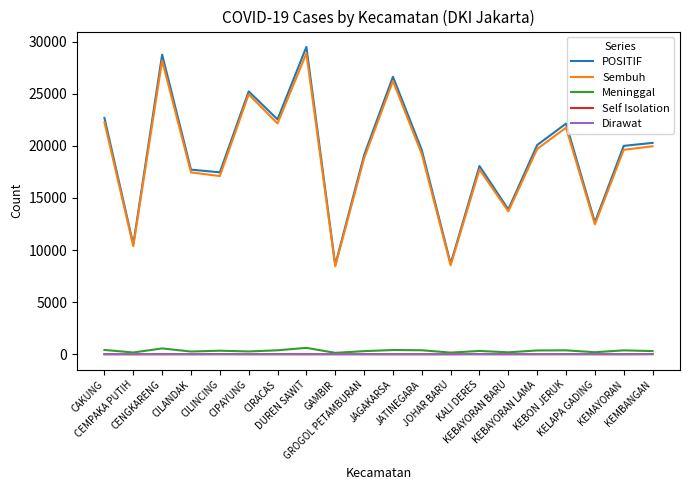

What is the maximum value for POSITIF?

29487